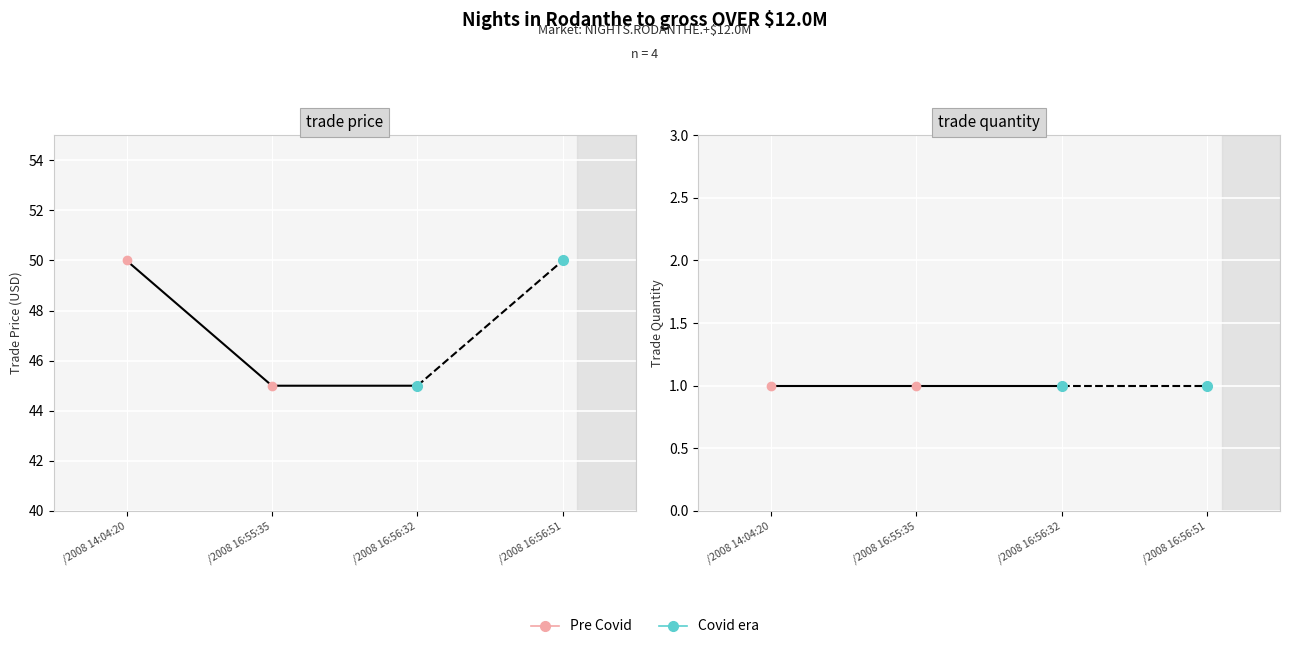

How many categories are shown in the chart?

4